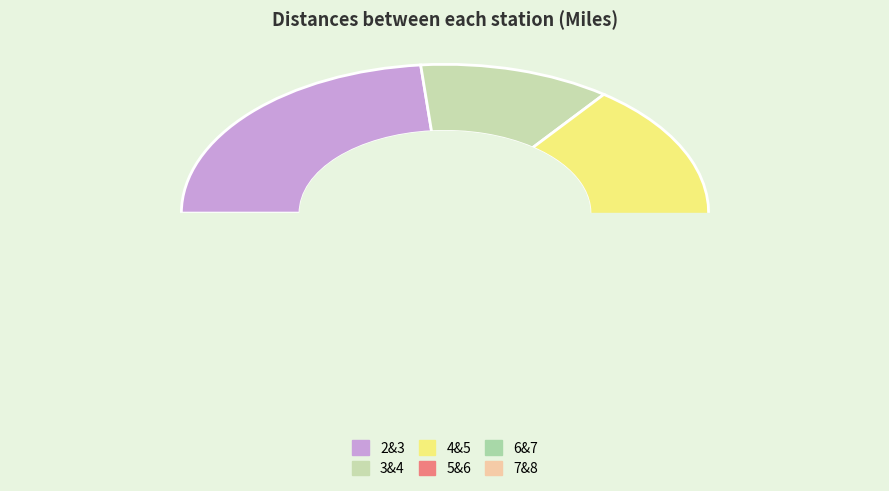

Which has a higher value, 2&3 or 4&5?

2&3